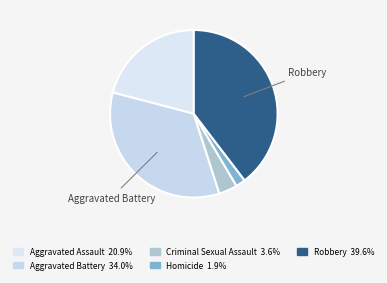

Which slice is the largest?

Robbery